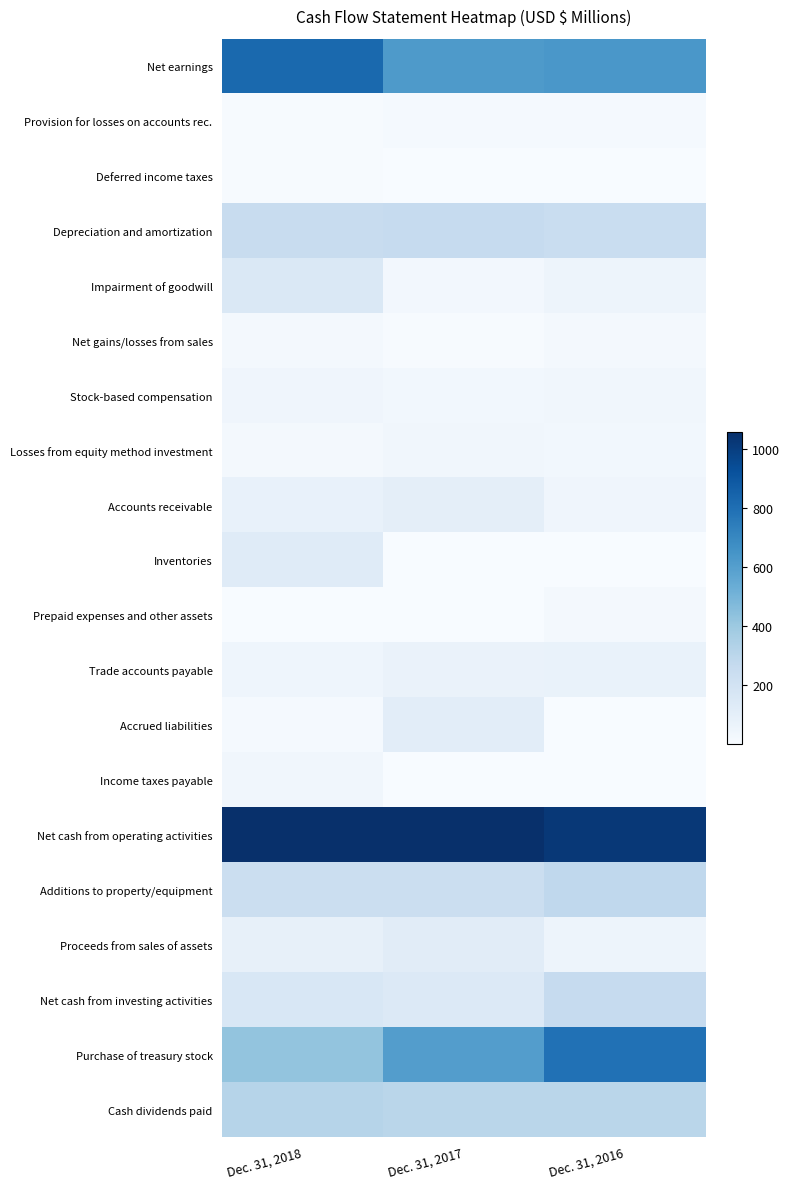

At which category is the sum across all series the highest?

Dec. 31, 2018